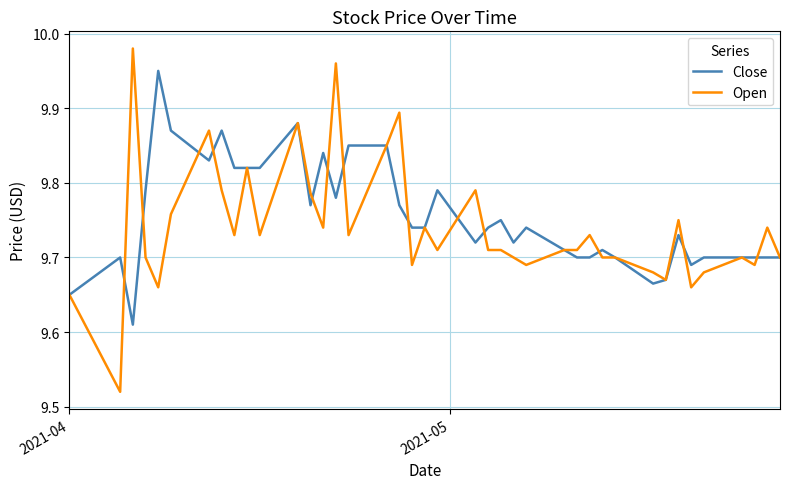

Which series has the largest range (max minus min)?

Open